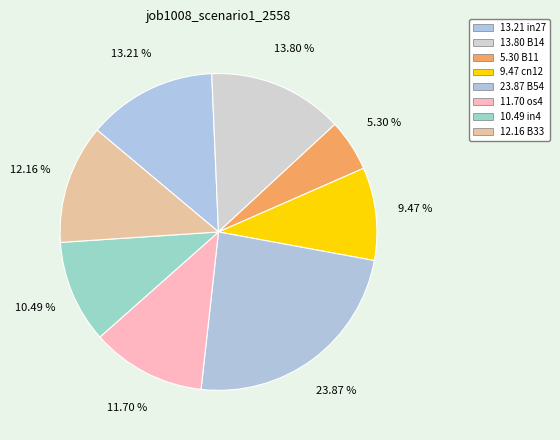

How many segments does this pie chart have?

8